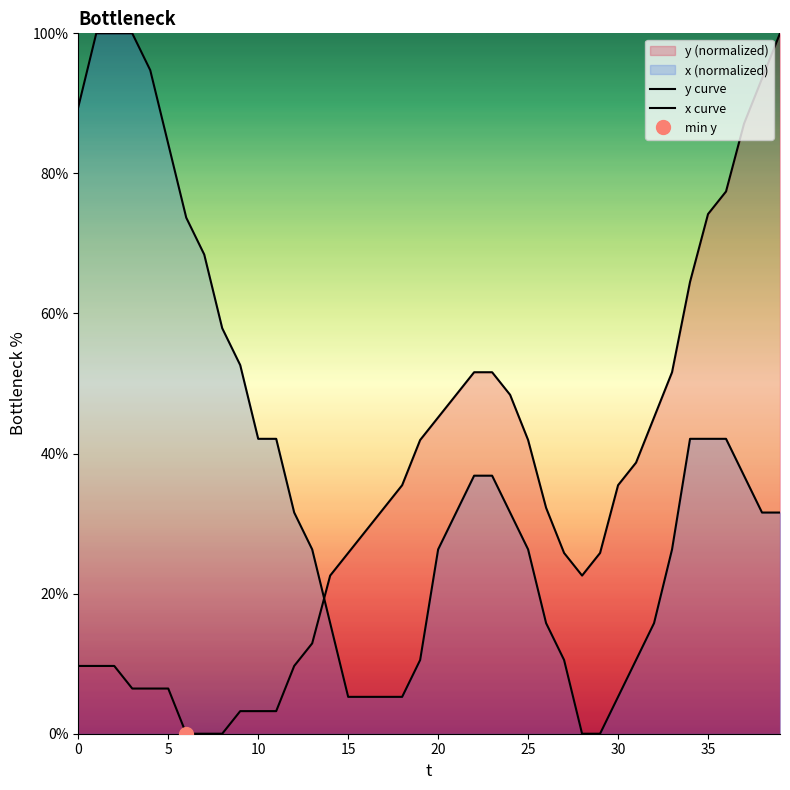

How many data points in y curve are less than 32?

20